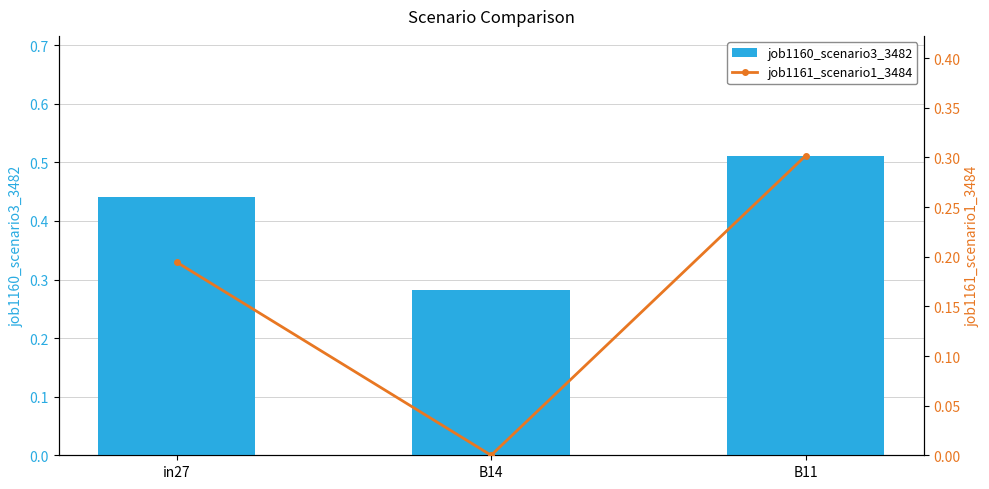

How many data points in job1161_scenario1_3484 are above 0?

2